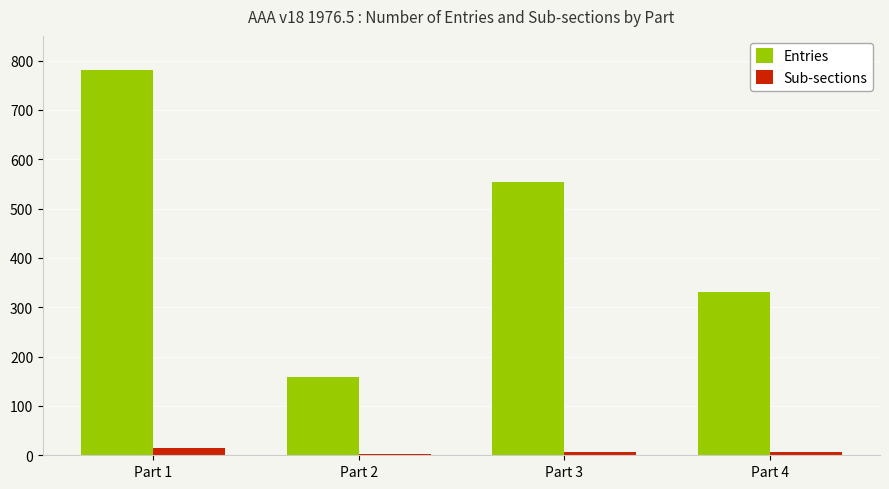

What is the highest value of the Entries series?

780